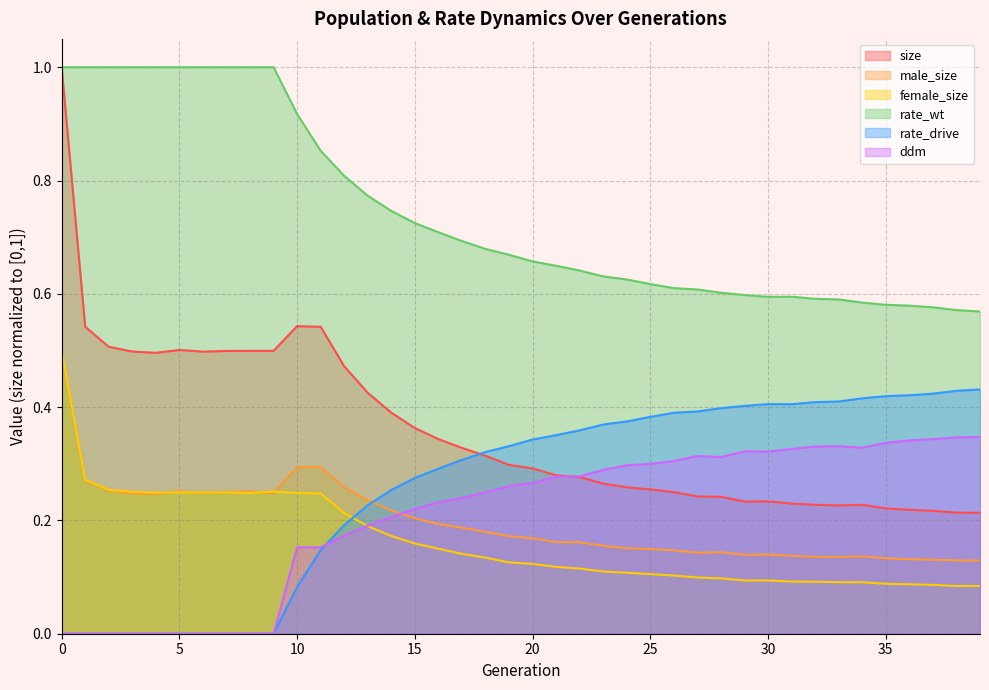

Reading left to right, transcribe all the data shown in this chart.

size: 1.0	0.5	0.5	0.5	0.5	0.5	0.5	0.5	0.5	0.5	0.5	0.5	0.5	0.4	0.4	0.4	0.3	0.3	0.3	0.3	0.3	0.3	0.3	0.3	0.3	0.3	0.2	0.2	0.2	0.2	0.2	0.2	0.2	0.2	0.2	0.2	0.2	0.2	0.2	0.2
male_size: 0.5	0.3	0.3	0.2	0.2	0.3	0.2	0.2	0.3	0.2	0.3	0.3	0.3	0.2	0.2	0.2	0.2	0.2	0.2	0.2	0.2	0.2	0.2	0.2	0.2	0.1	0.1	0.1	0.1	0.1	0.1	0.1	0.1	0.1	0.1	0.1	0.1	0.1	0.1	0.1
female_size: 0.5	0.3	0.3	0.3	0.2	0.2	0.2	0.2	0.2	0.3	0.2	0.2	0.2	0.2	0.2	0.2	0.2	0.1	0.1	0.1	0.1	0.1	0.1	0.1	0.1	0.1	0.1	0.1	0.1	0.1	0.1	0.1	0.1	0.1	0.1	0.1	0.1	0.1	0.1	0.1
rate_wt: 1.0	1.0	1.0	1.0	1.0	1.0	1.0	1.0	1.0	1.0	0.9	0.9	0.8	0.8	0.7	0.7	0.7	0.7	0.7	0.7	0.7	0.6	0.6	0.6	0.6	0.6	0.6	0.6	0.6	0.6	0.6	0.6	0.6	0.6	0.6	0.6	0.6	0.6	0.6	0.6
rate_drive: 0.0	0.0	0.0	0.0	0.0	0.0	0.0	0.0	0.0	0.0	0.1	0.1	0.2	0.2	0.3	0.3	0.3	0.3	0.3	0.3	0.3	0.4	0.4	0.4	0.4	0.4	0.4	0.4	0.4	0.4	0.4	0.4	0.4	0.4	0.4	0.4	0.4	0.4	0.4	0.4
ddm: 0.0	0.0	0.0	0.0	0.0	0.0	0.0	0.0	0.0	0.0	0.2	0.2	0.2	0.2	0.2	0.2	0.2	0.2	0.2	0.3	0.3	0.3	0.3	0.3	0.3	0.3	0.3	0.3	0.3	0.3	0.3	0.3	0.3	0.3	0.3	0.3	0.3	0.3	0.3	0.3